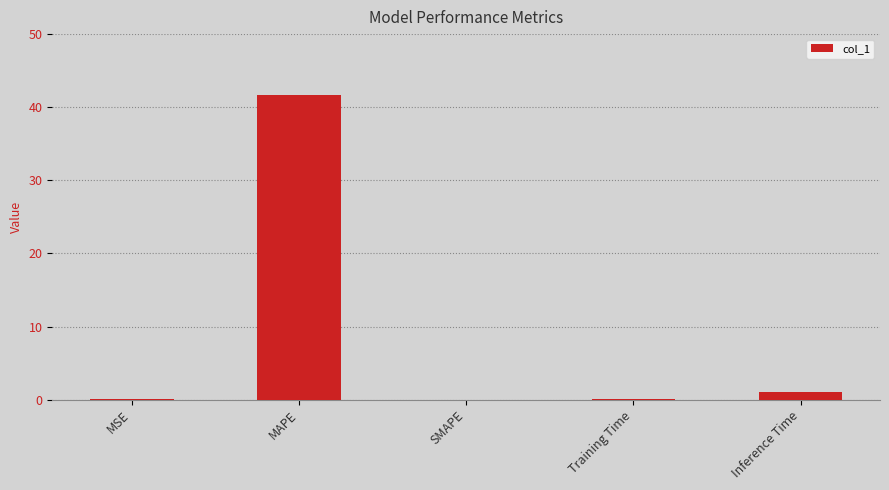

Which has a higher value, Training Time or MAPE?

MAPE